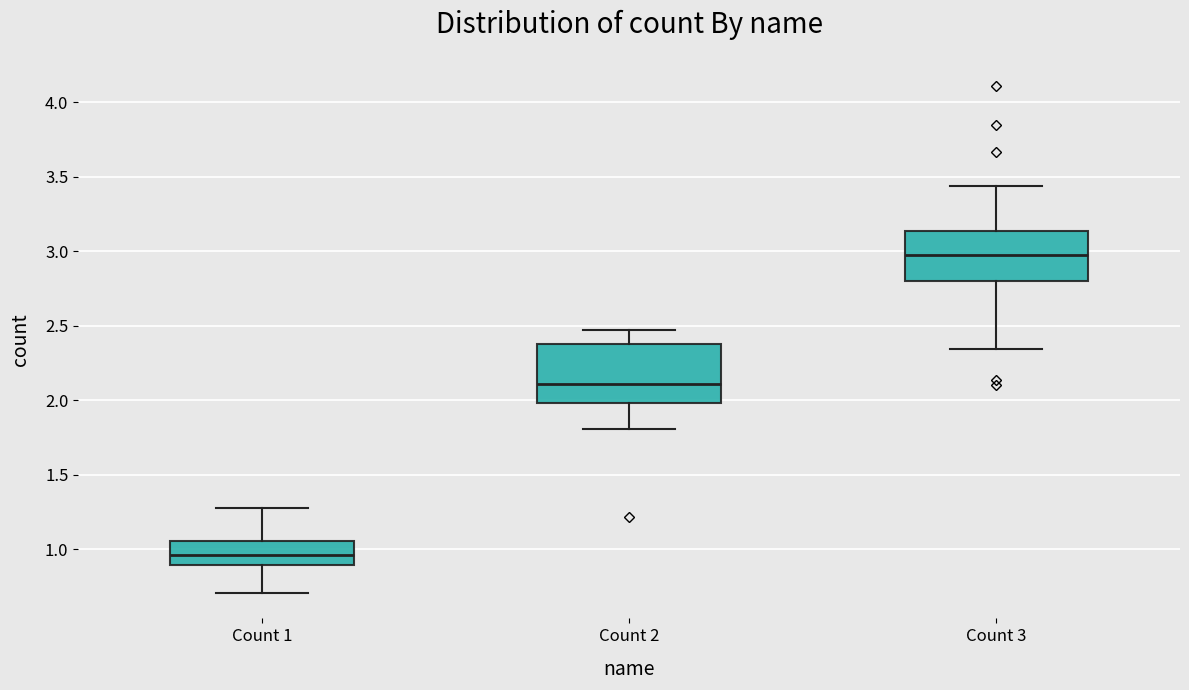

Which box's median line is the lowest?

Count 1